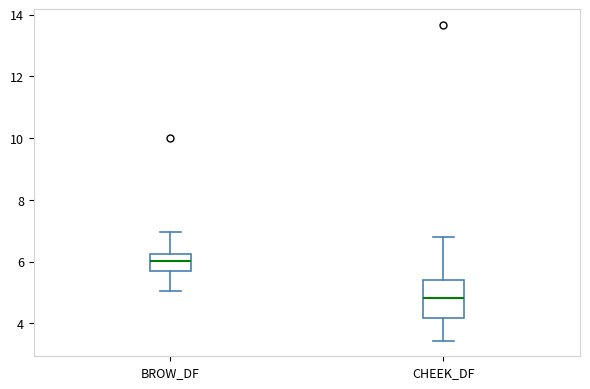

Comparing the boxes themselves (not the whiskers), which one is the tallest?

CHEEK_DF